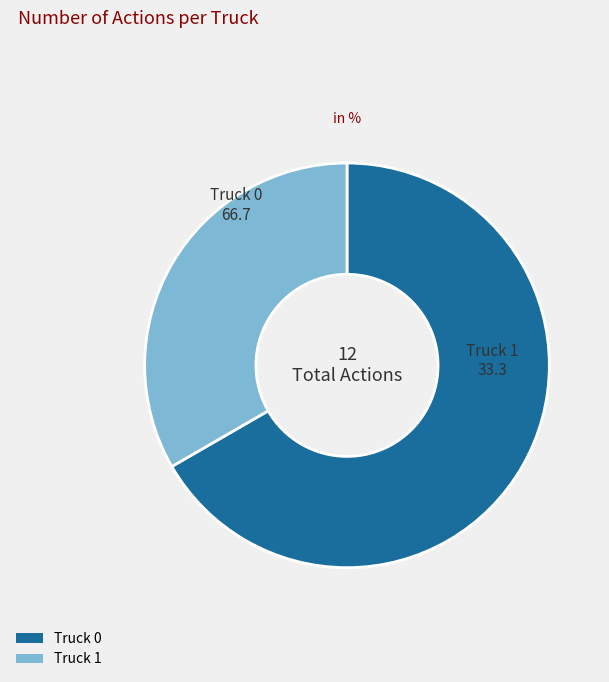

Is Truck 1 the majority of the pie?

No